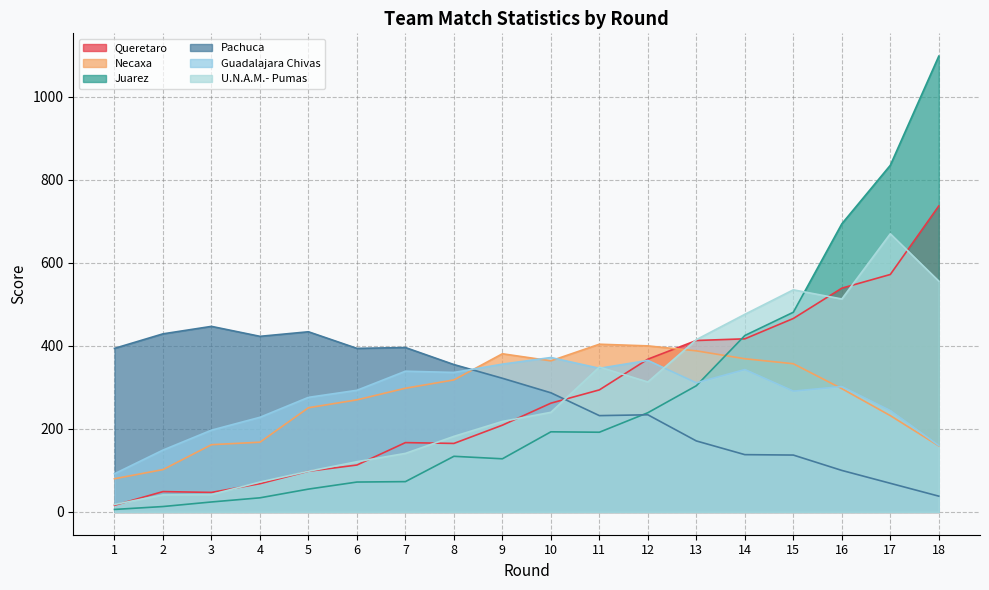

Which series has the largest total across all categories?

Queretaro